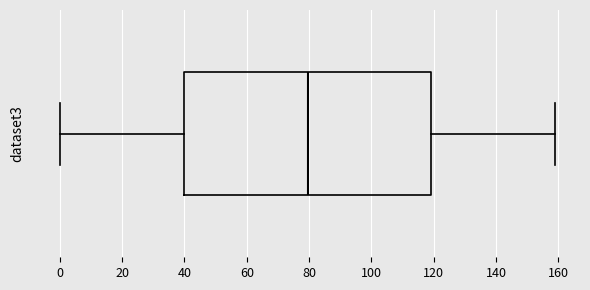

Read this box plot against the x-axis: the position of the median line, the range covered by the box, and the ends of both whiskers. The values are not printed on the chart, so give them approximately, as read against the axis.

median 80, box 40 to 120, whiskers 0 to 160